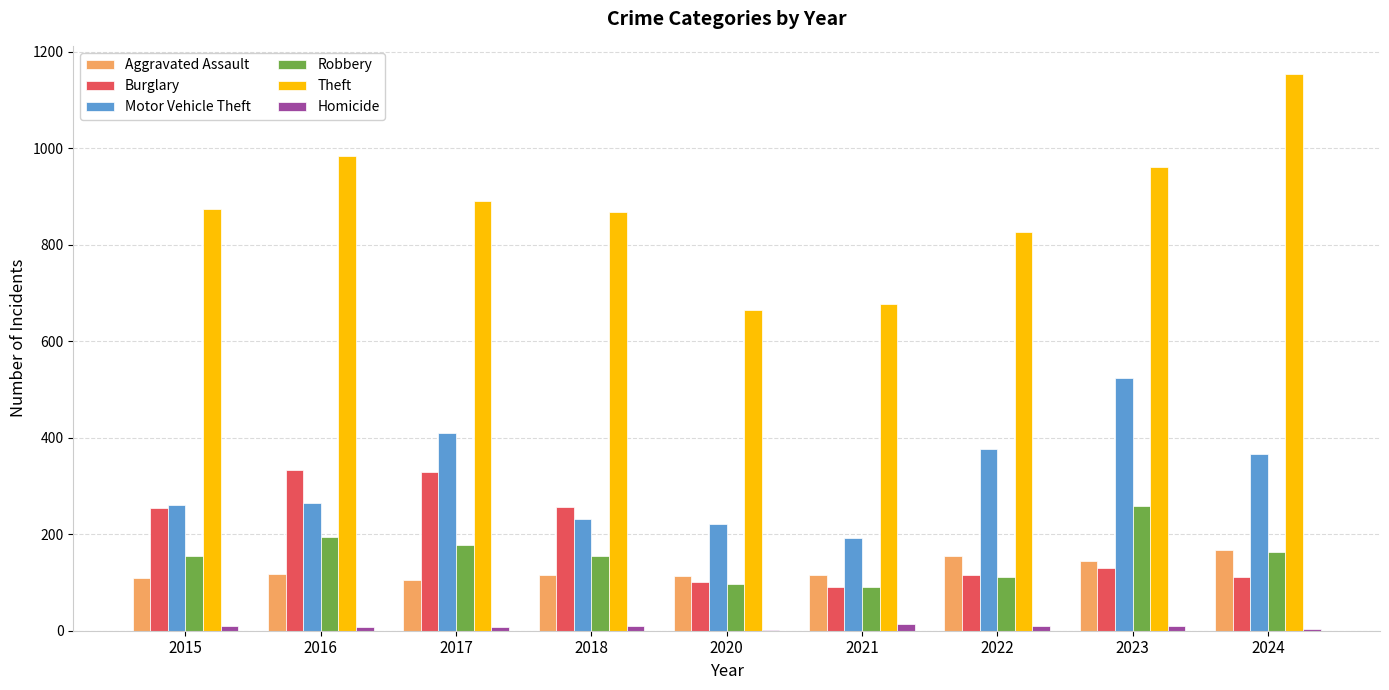

Is the value of Motor Vehicle Theft at 2017 greater than the value of Theft at 2017?

No